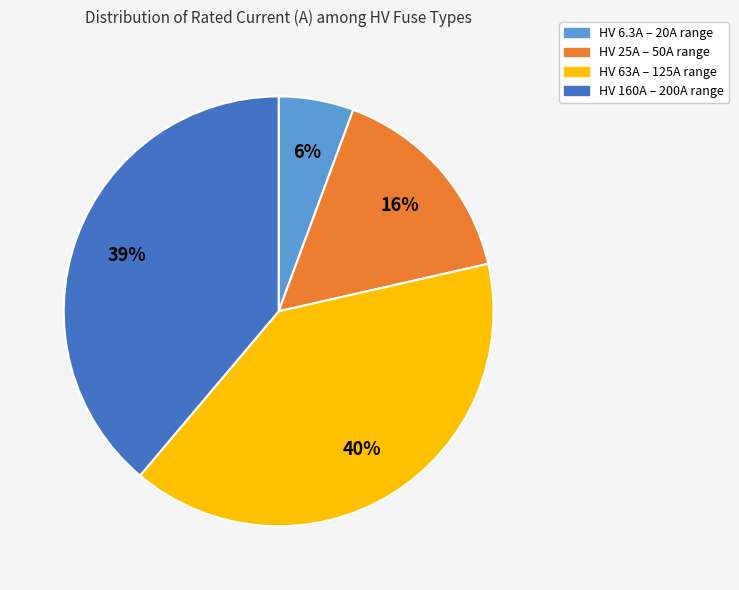

To the nearest percent, what is the difference between the largest and smallest slice percentages?

34%